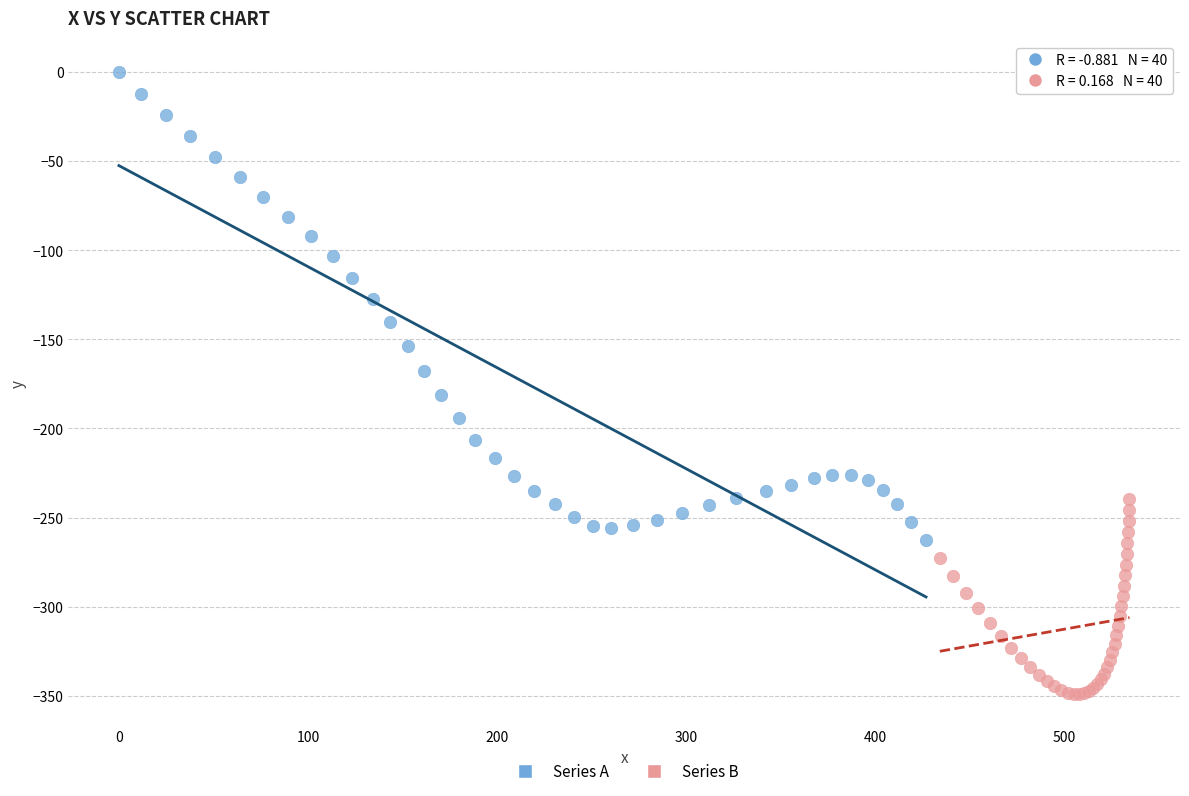

Which series has the largest Y range (max minus min)?

Series A